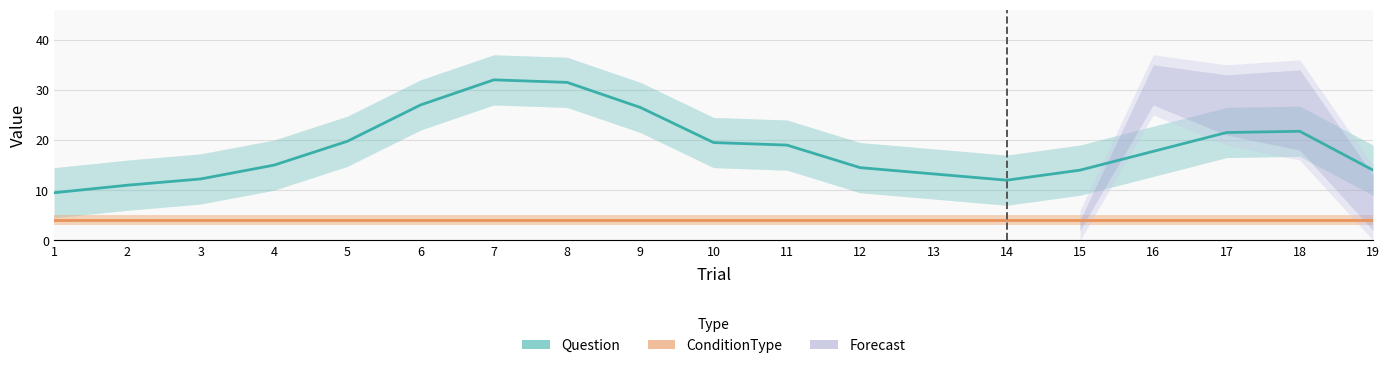

Between 1 and 7, which is larger?

7